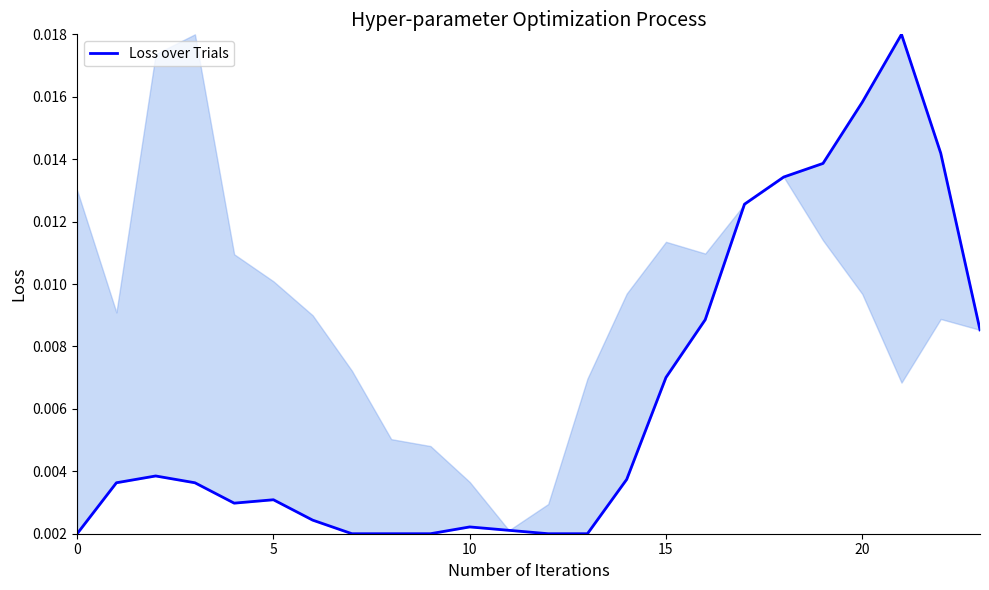

What is the label of the 13th point from the left?

12